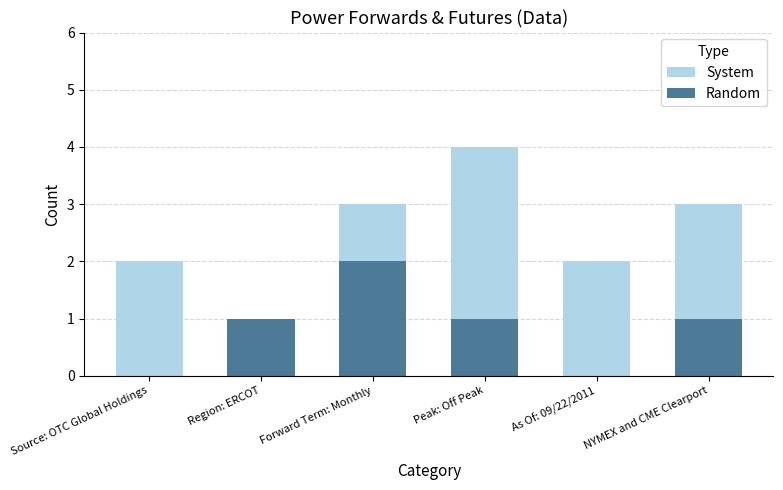

How many values in Random are above zero?

4